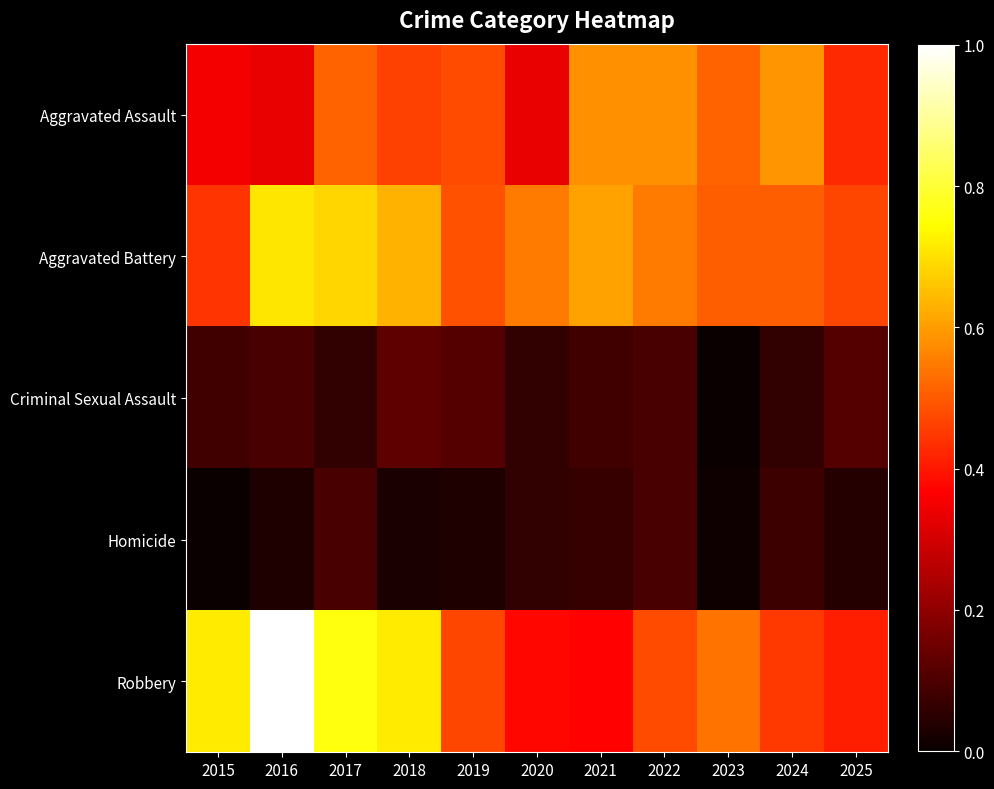

Reading right to left, extract all data points from this chart.

Aggravated Assault: 2025=0.4	2024=0.6	2023=0.5	2022=0.6	2021=0.6	2020=0.3	2019=0.5	2018=0.5	2017=0.5	2016=0.3	2015=0.4
Aggravated Battery: 2025=0.5	2024=0.5	2023=0.5	2022=0.5	2021=0.6	2020=0.5	2019=0.5	2018=0.6	2017=0.7	2016=0.7	2015=0.4
Criminal Sexual Assault: 2025=0.1	2024=0.1	2023=0.0	2022=0.1	2021=0.1	2020=0.1	2019=0.1	2018=0.1	2017=0.1	2016=0.1	2015=0.1
Homicide: 2025=0.0	2024=0.1	2023=0.0	2022=0.1	2021=0.1	2020=0.1	2019=0.0	2018=0.0	2017=0.1	2016=0.0	2015=0.0
Robbery: 2025=0.4	2024=0.5	2023=0.5	2022=0.5	2021=0.4	2020=0.4	2019=0.5	2018=0.7	2017=0.8	2016=1.0	2015=0.7